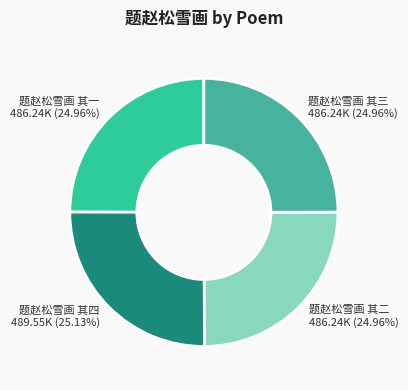

True or false: 题赵松雪画 其二 accounts for 25% of the total.

True